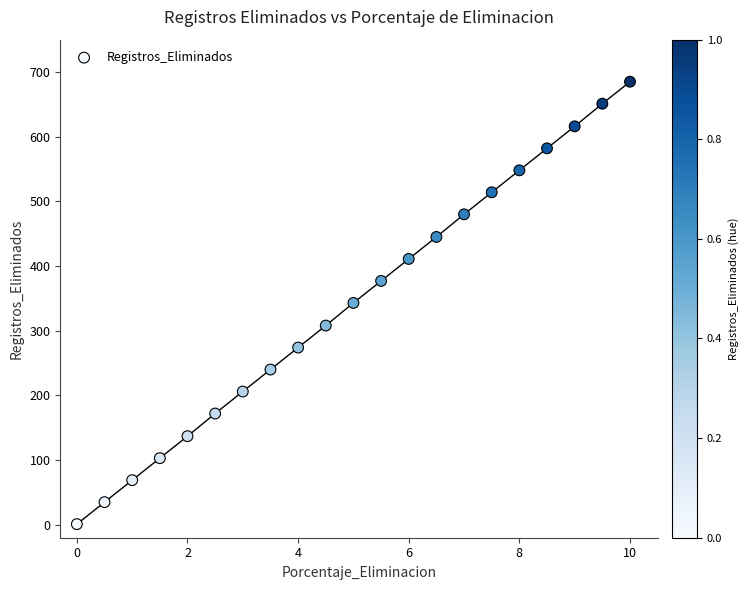

What is the range of Y values (max minus min)?

684